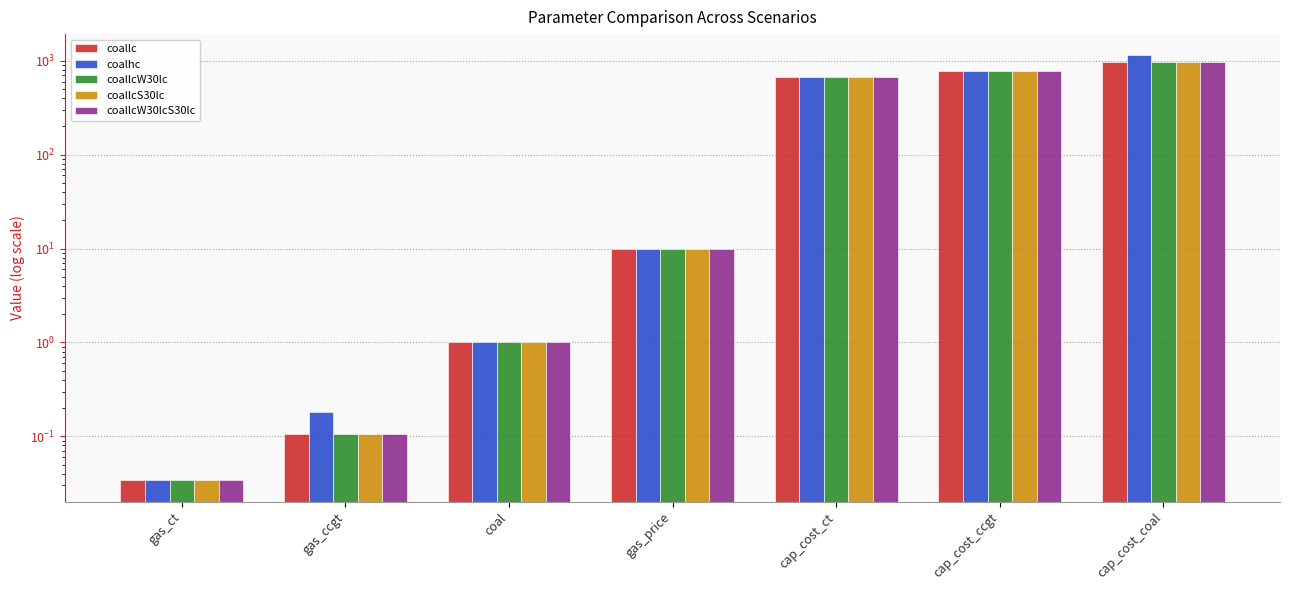

Which label corresponds to the smallest value in the chart?

gas_ct